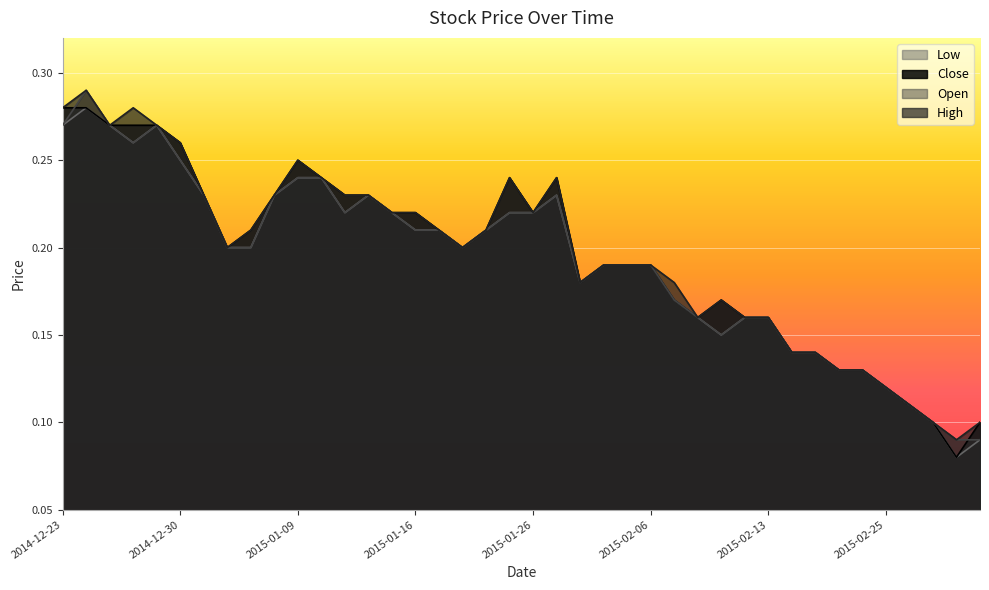

What is the maximum value for Close?

0.3